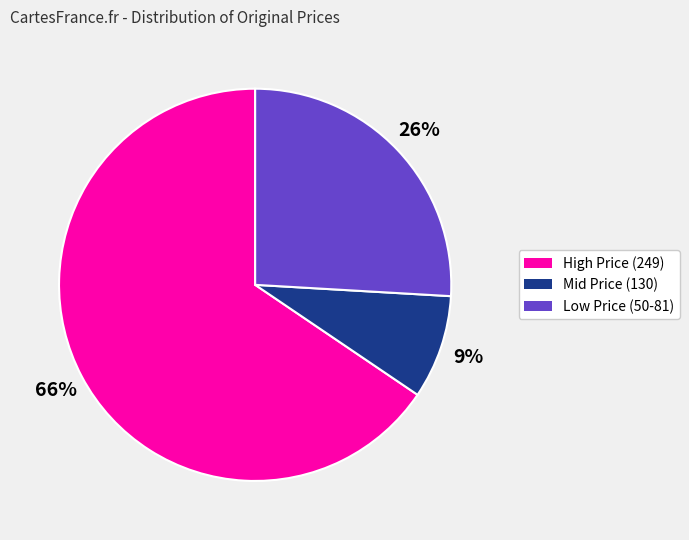

Is there a majority slice in this chart?

Yes